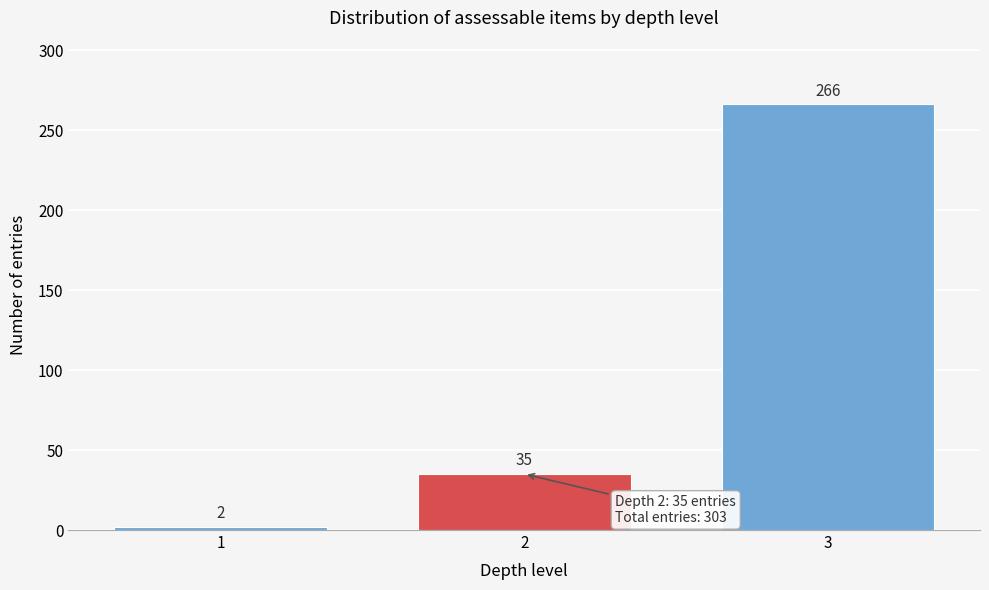

Reading right to left, what are all the values shown in this chart?

266	35	2